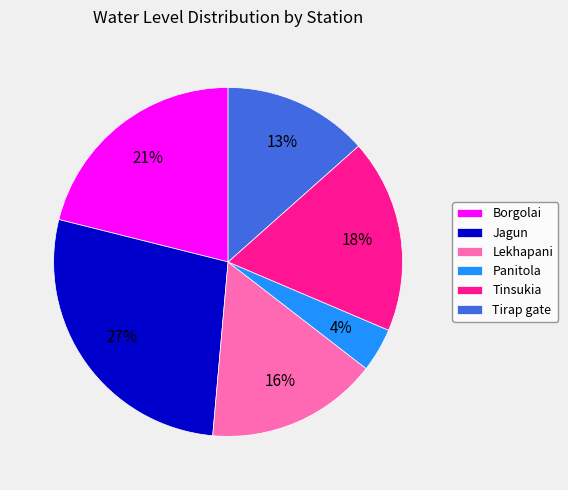

Approximately how many times larger is the value at Borgolai compared to Lekhapani?

1.3